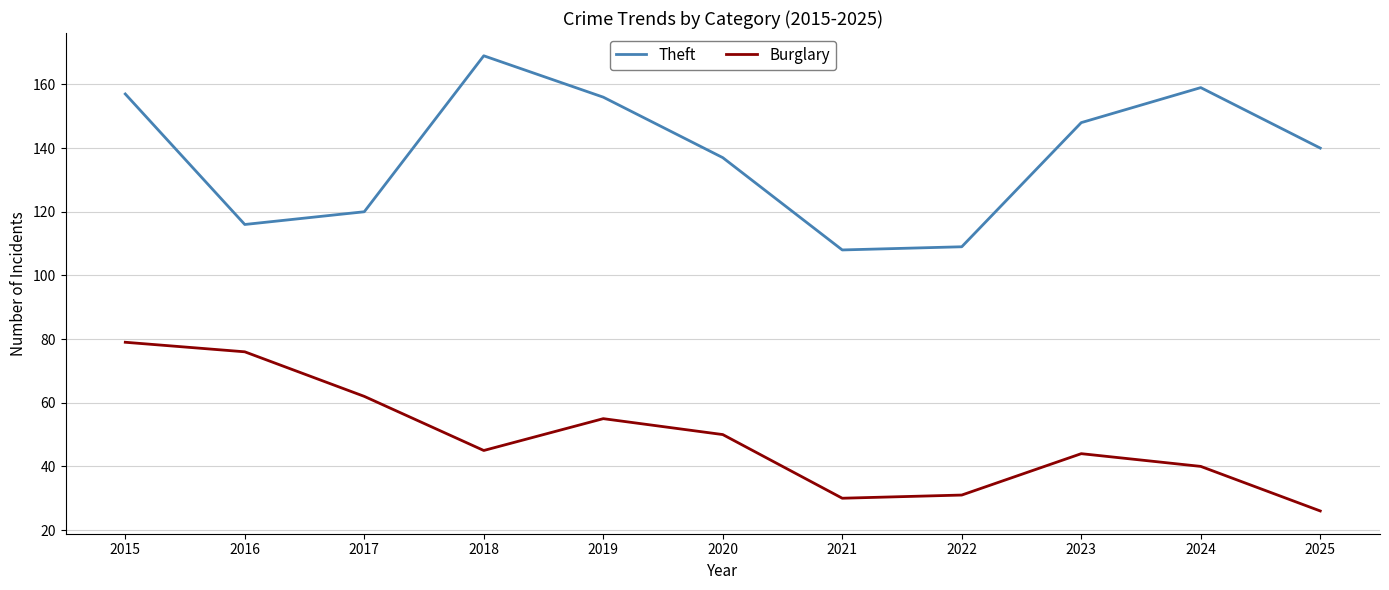

What is the approximate value of Theft at 2017, to the nearest 10?

120